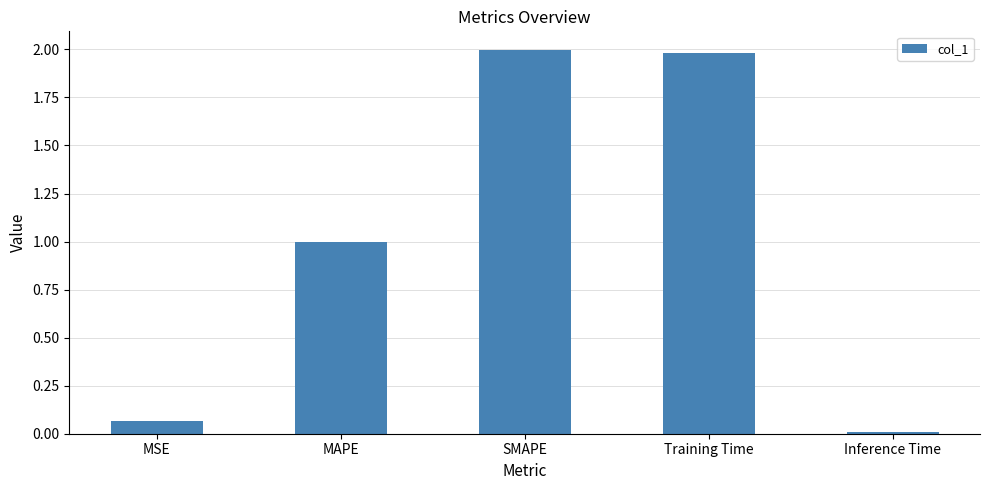

What is the change in value from MSE to MAPE?

+0.9